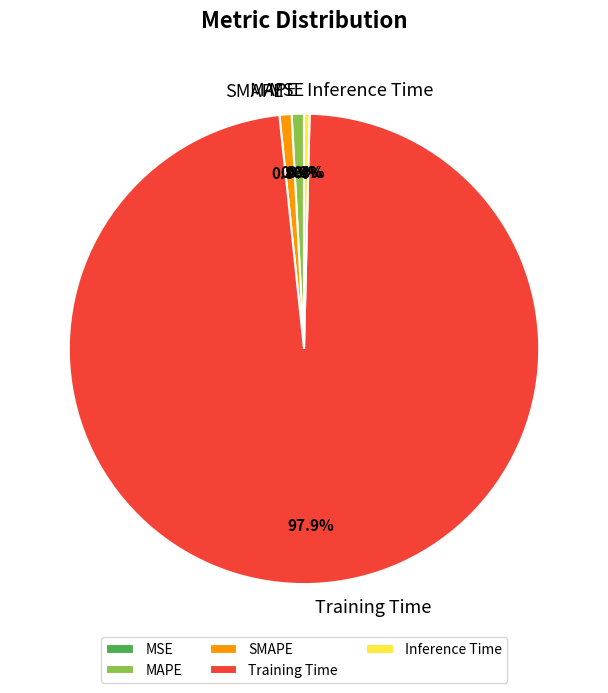

Is there any slice that represents more than half of the pie?

Yes